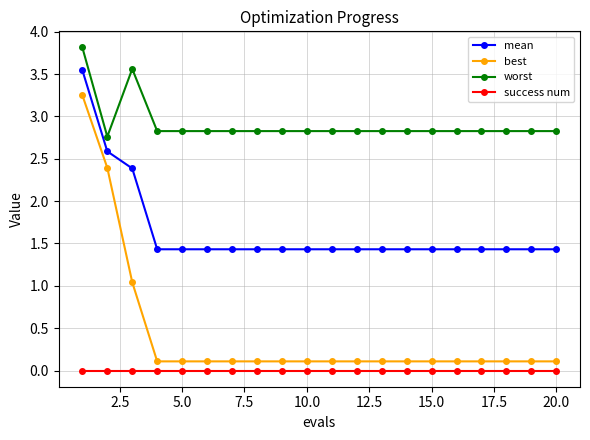

In worst, how many points are higher than both neighbors (excluding endpoints)?

1